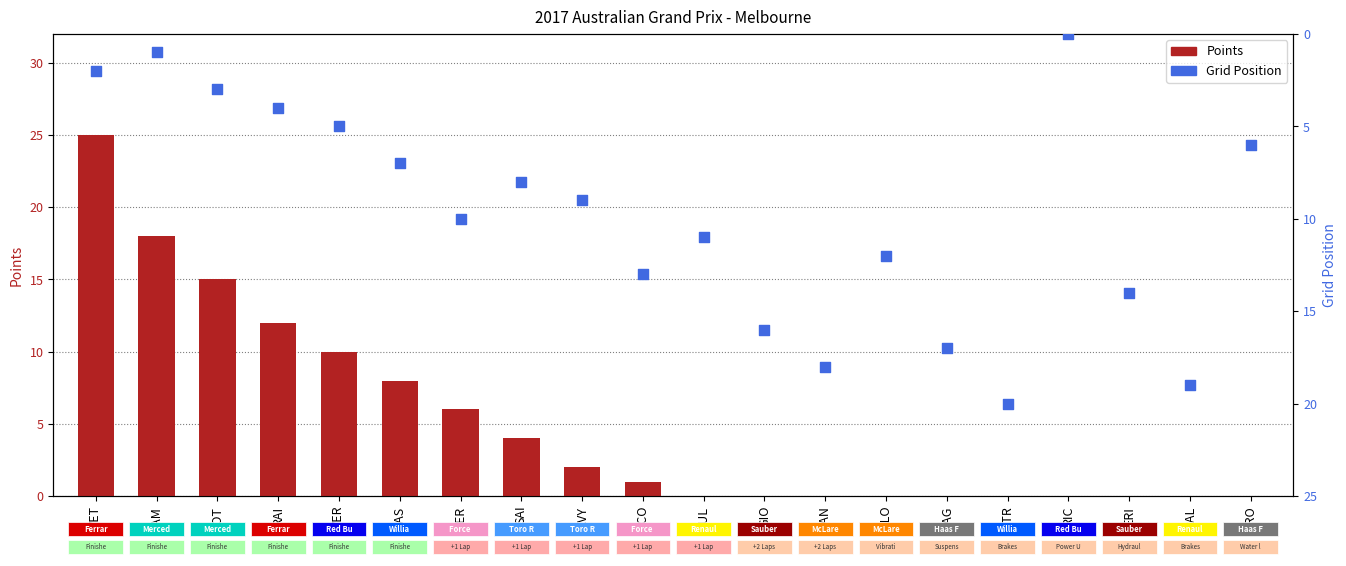

At how many categories does at least one series exceed 16?

6